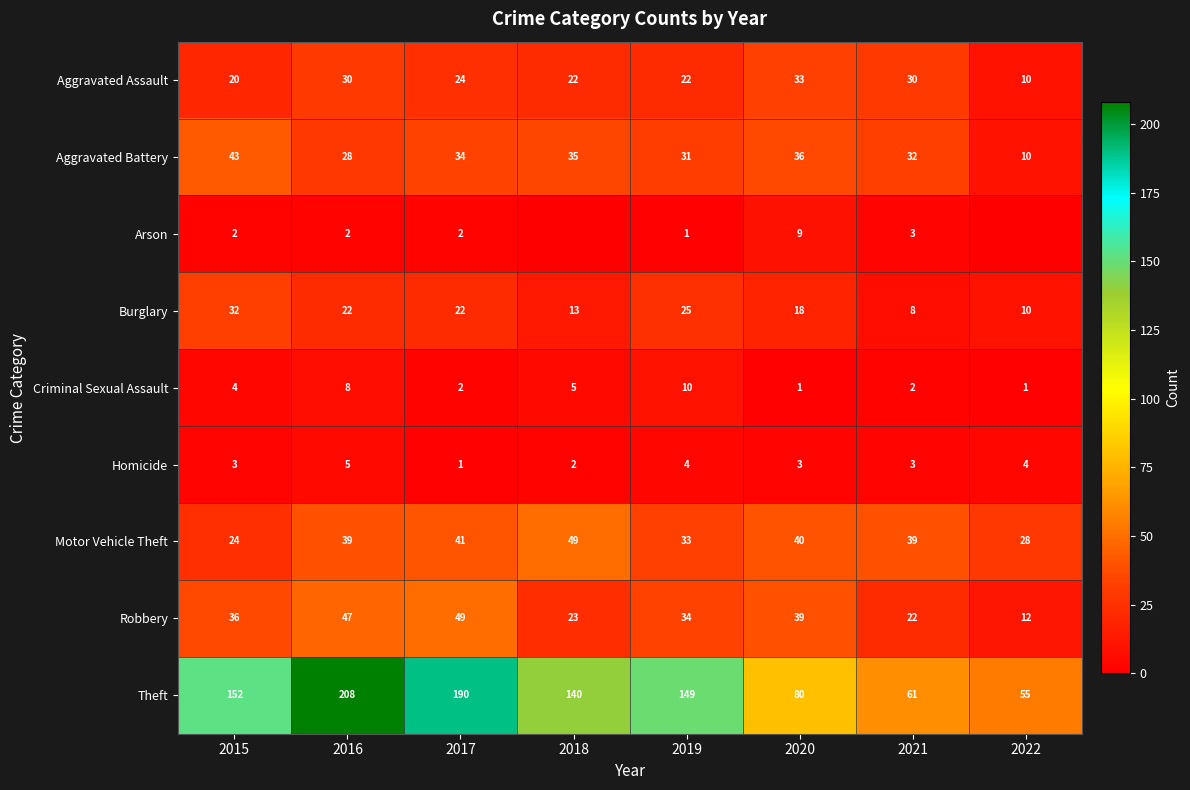

What is the total value across all series at 2015?

316